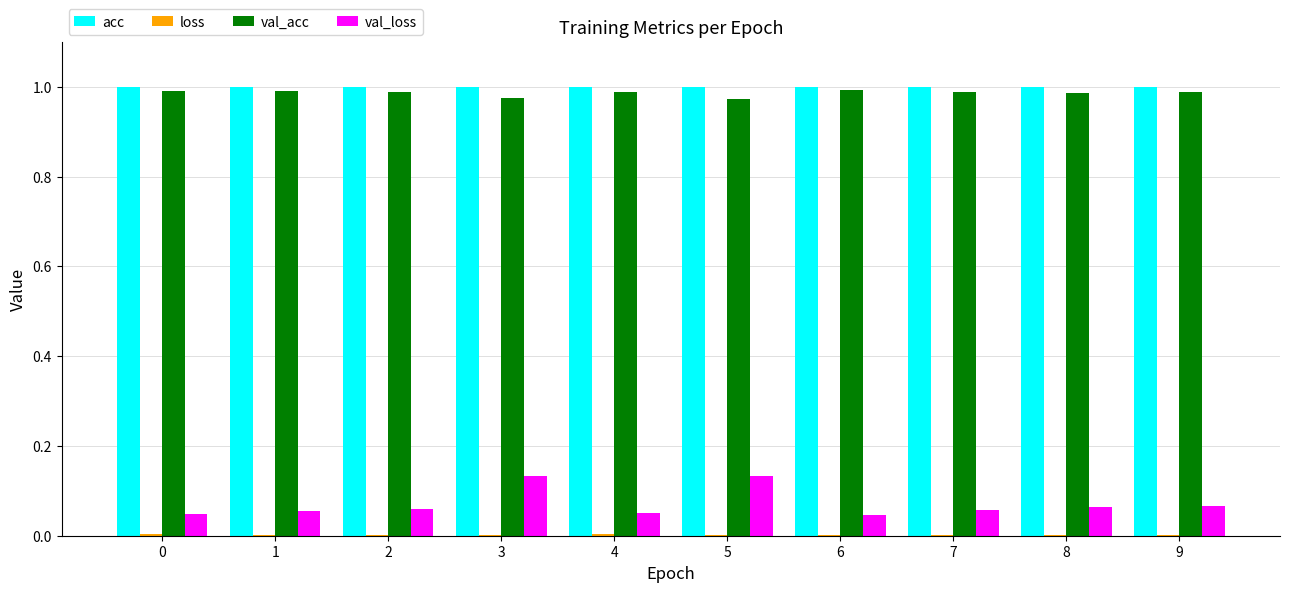

The value of acc at 2 is 1.4. True or false?

False